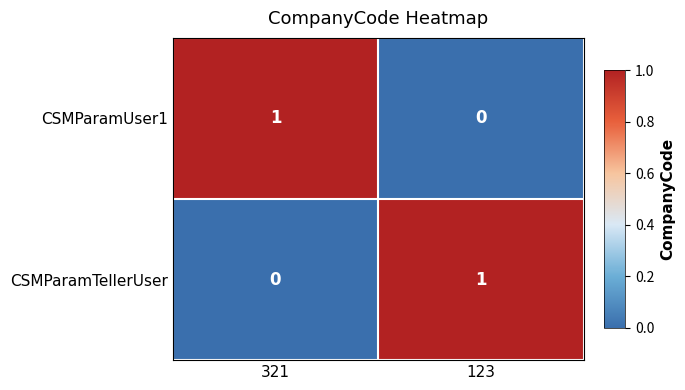

Rank the series at 123 from lowest to highest value.

CSMParamUser1, CSMParamTellerUser